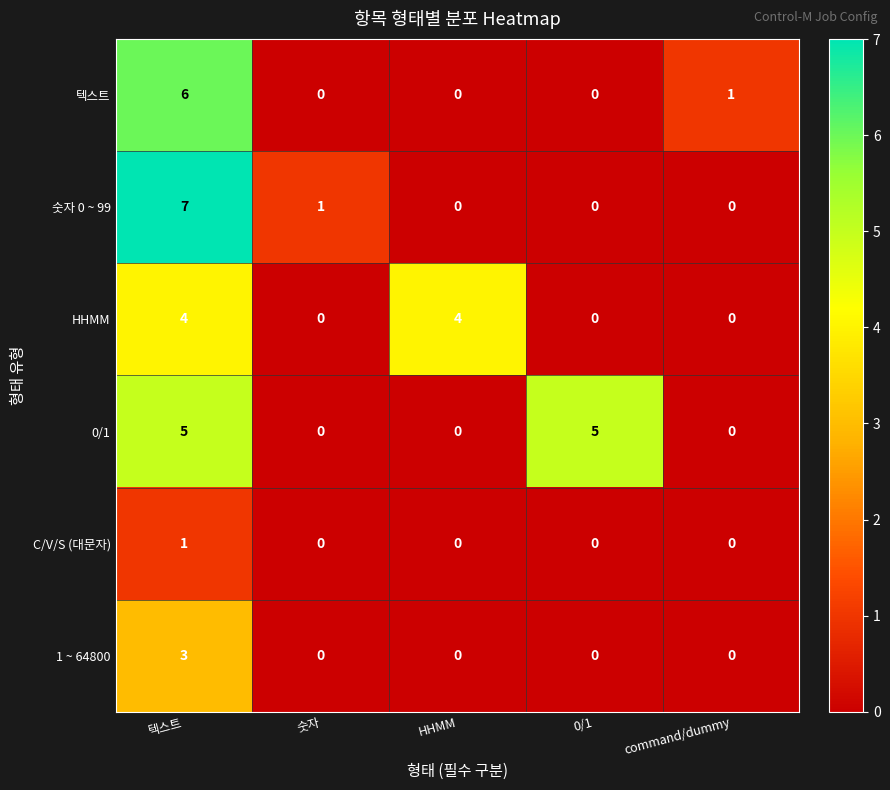

What is the difference between the second highest and minimum values in the 0/1 series?

5